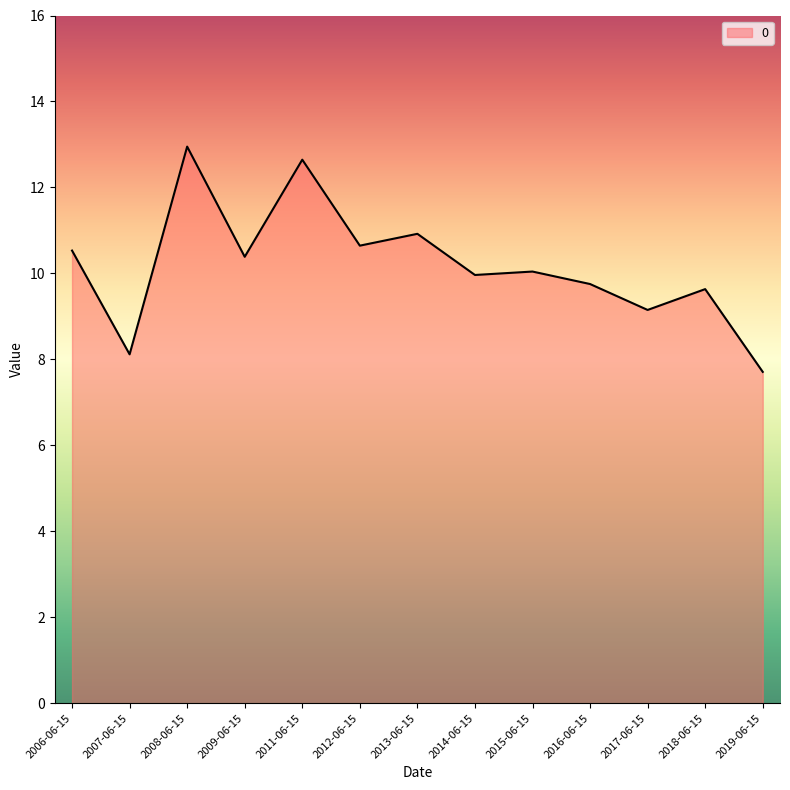

Does the chart display data point markers on the line(s)?

No